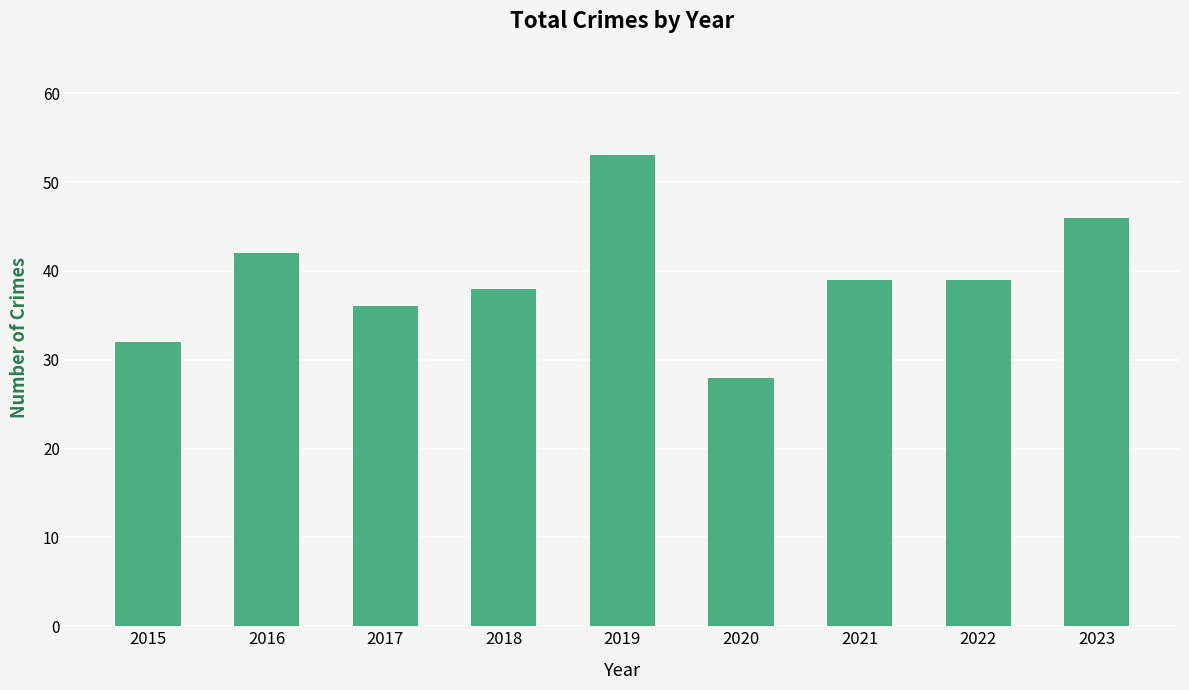

How many data points are less than 39?

4